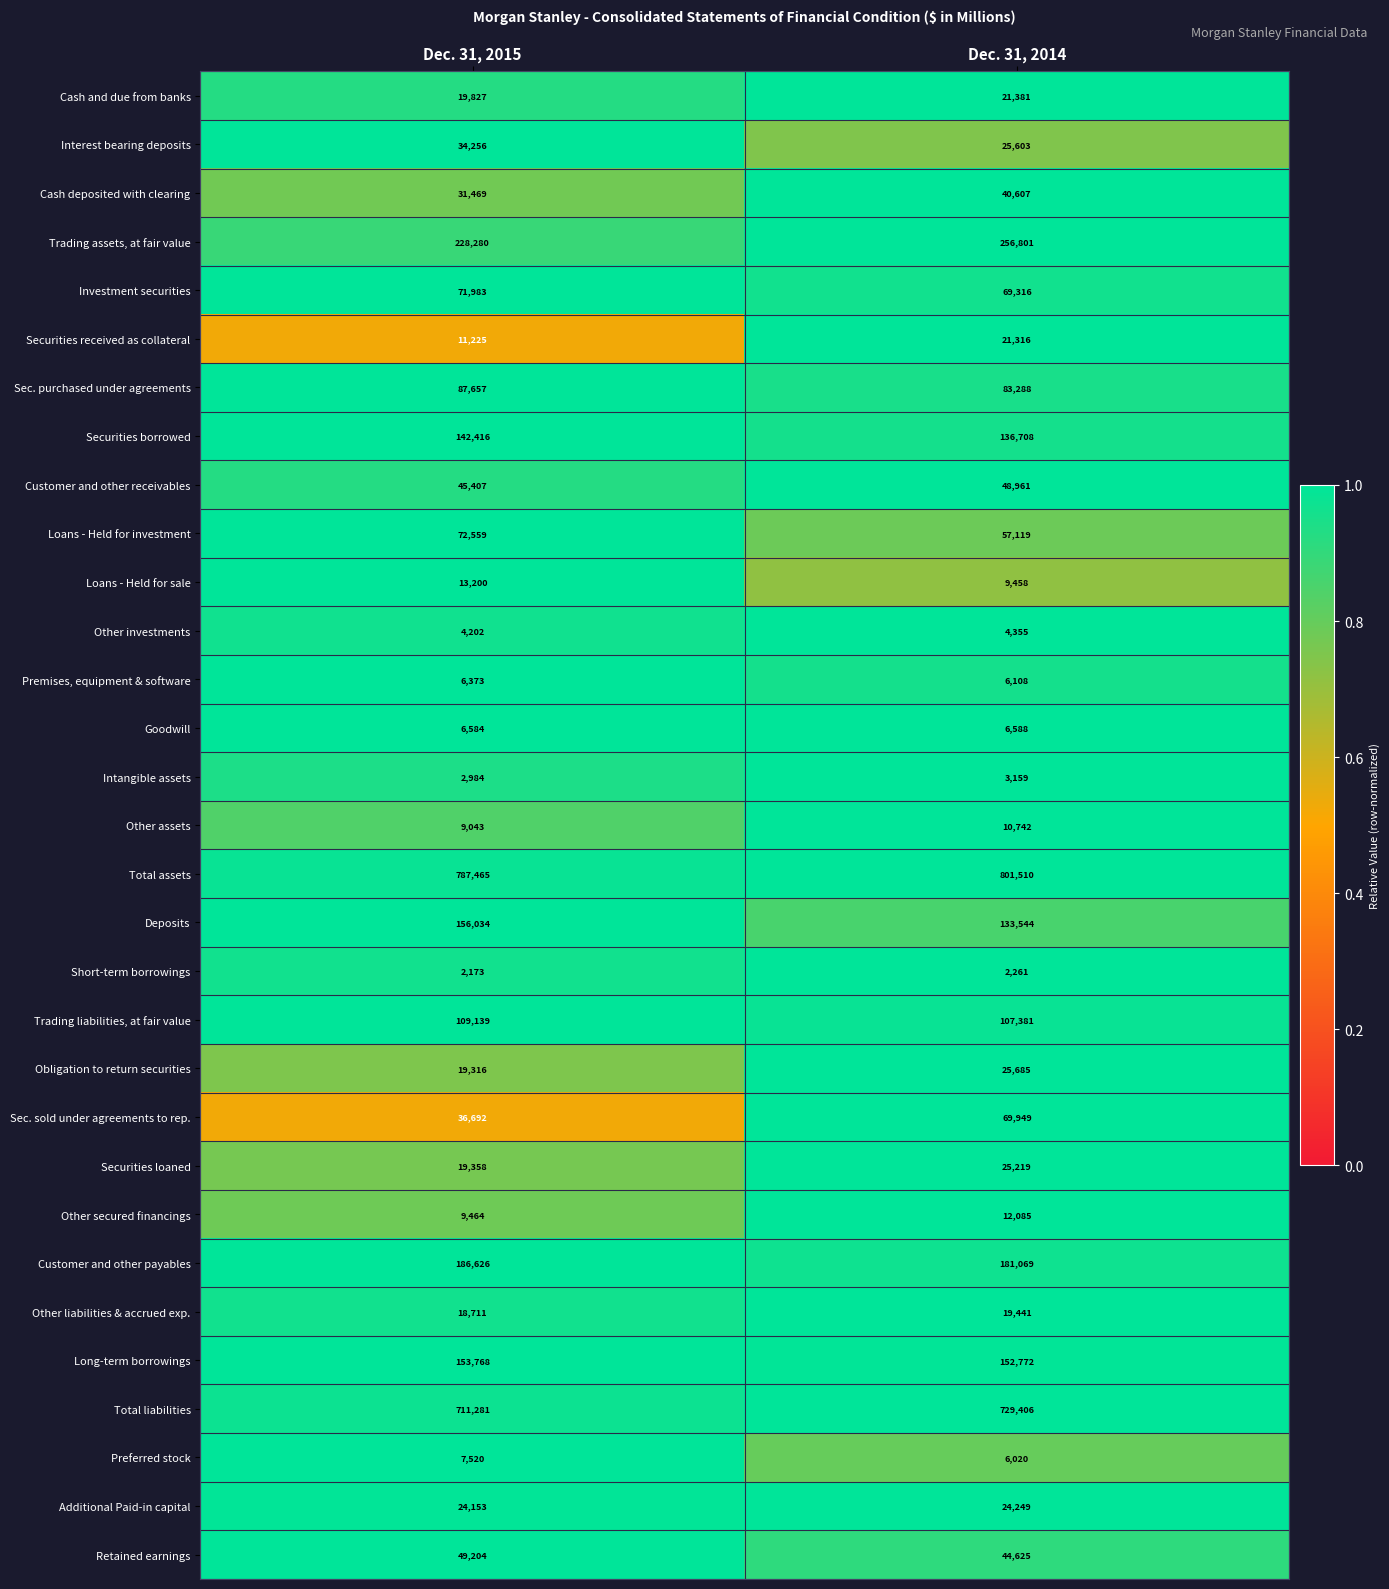

Which series has the largest total across all categories?

Total assets